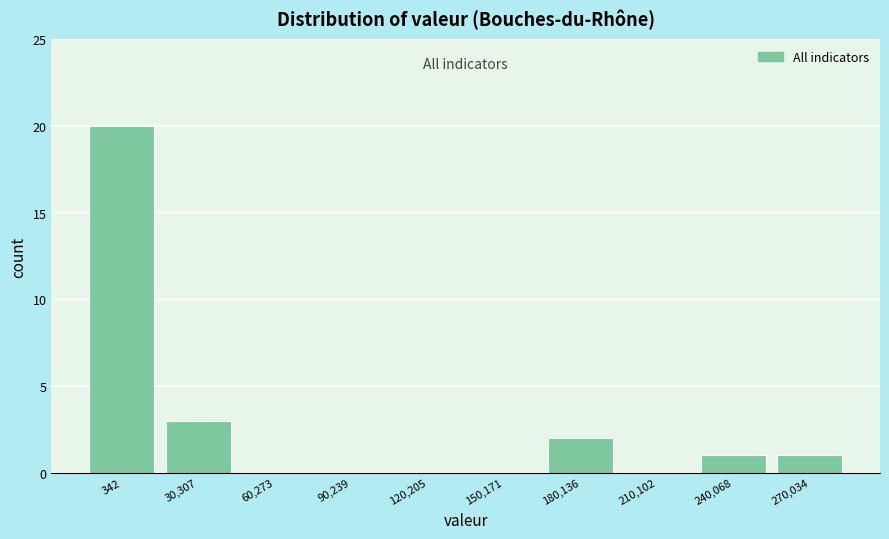

Reading right to left, list all the values displayed in this chart.

270,034=1	240,068=1	210,102=0	180,136=2	150,171=0	120,205=0	90,239=0	60,273=0	30,307=3	342=20